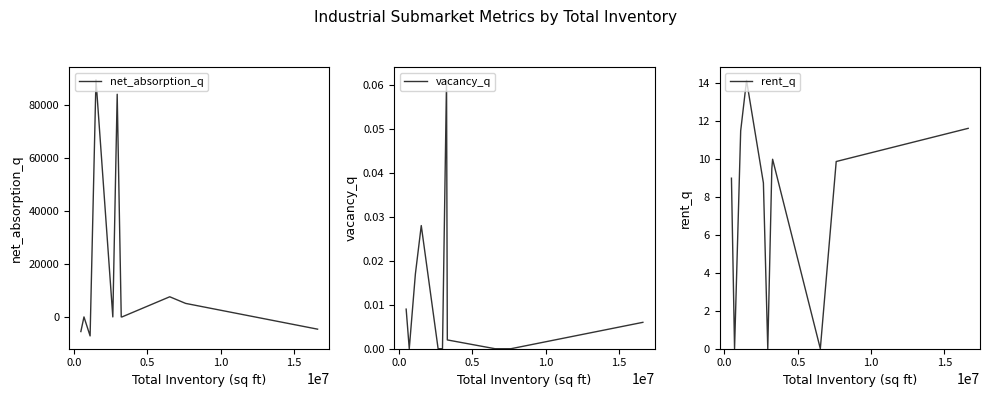

What is the maximum value for net_absorption_q?

89454